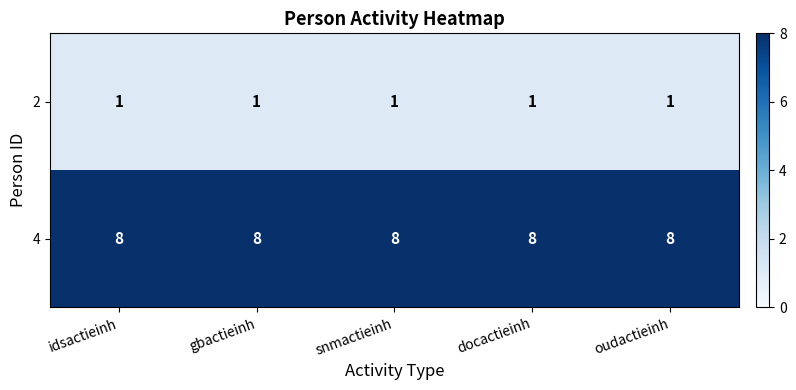

What is the greatest value displayed?

8